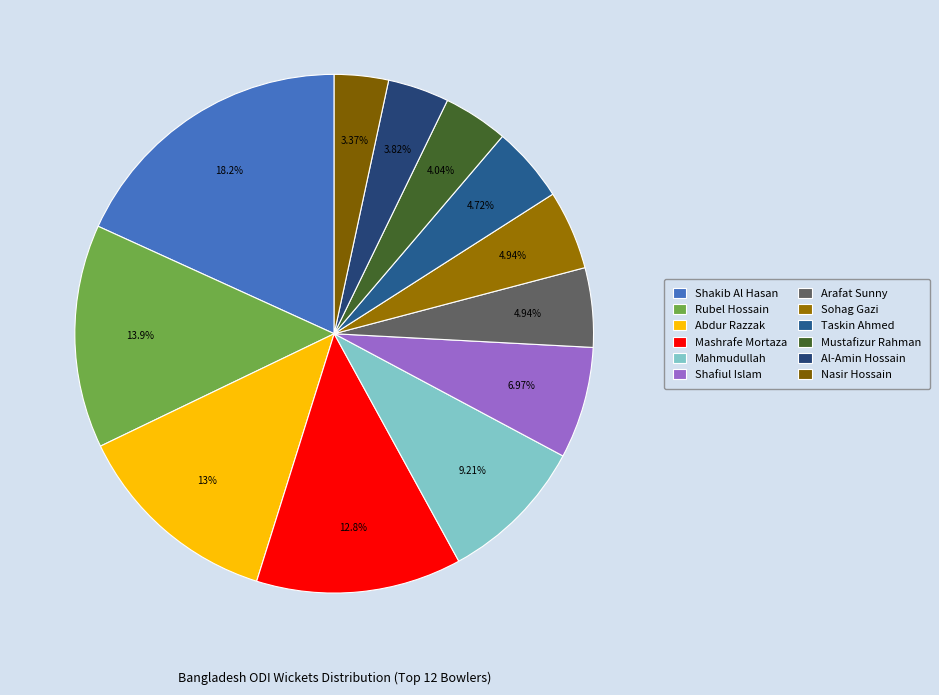

What percentage is the Abdur Razzak slice, to the nearest percent?

13%